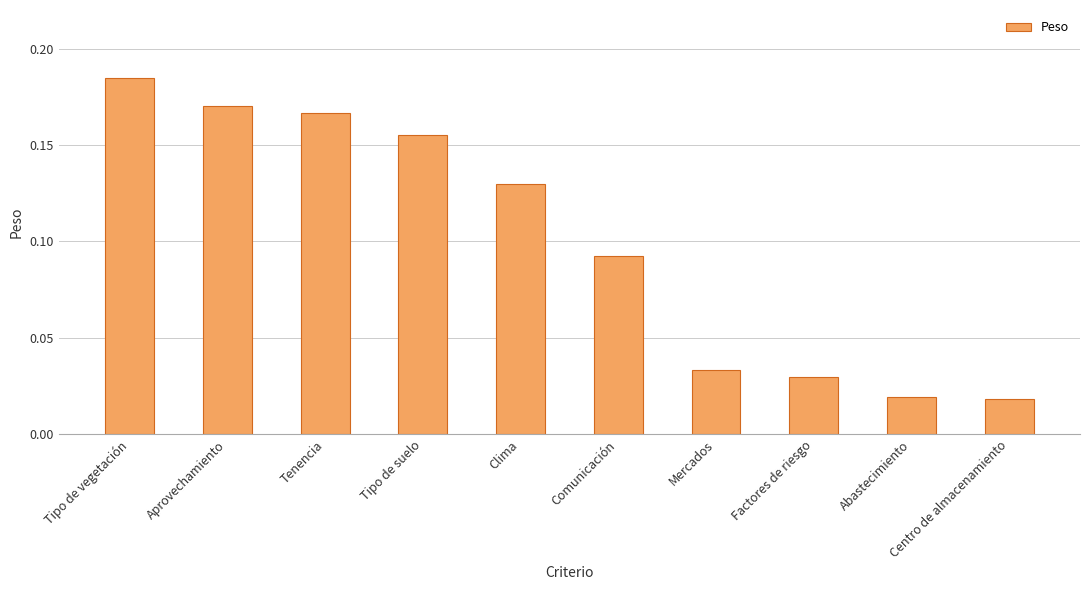

Count the number of categories in the chart.

10